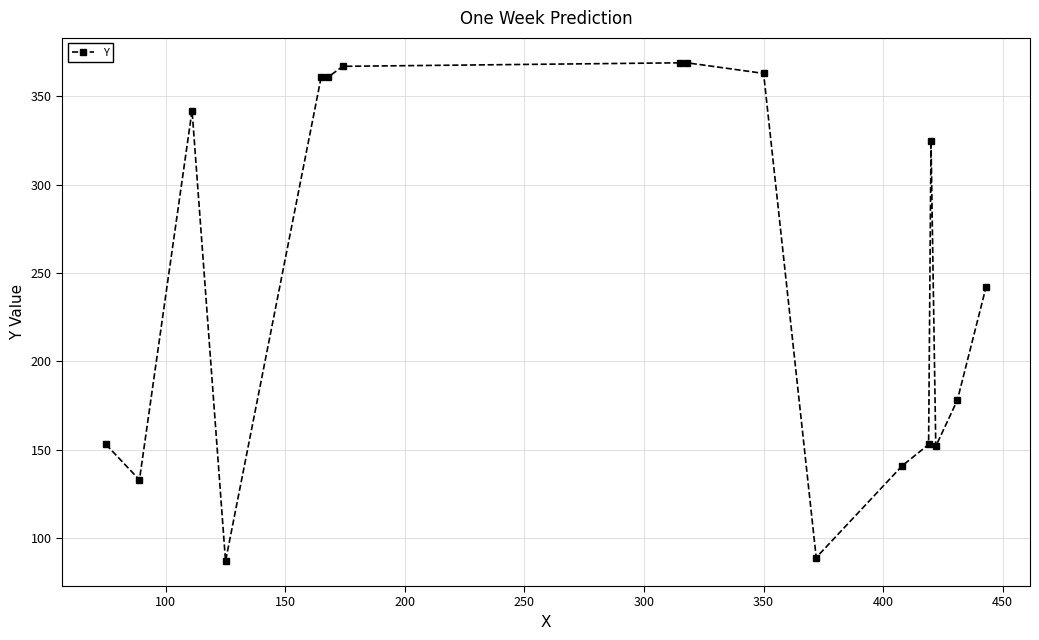

What is the value of the 5th point from the left?

361